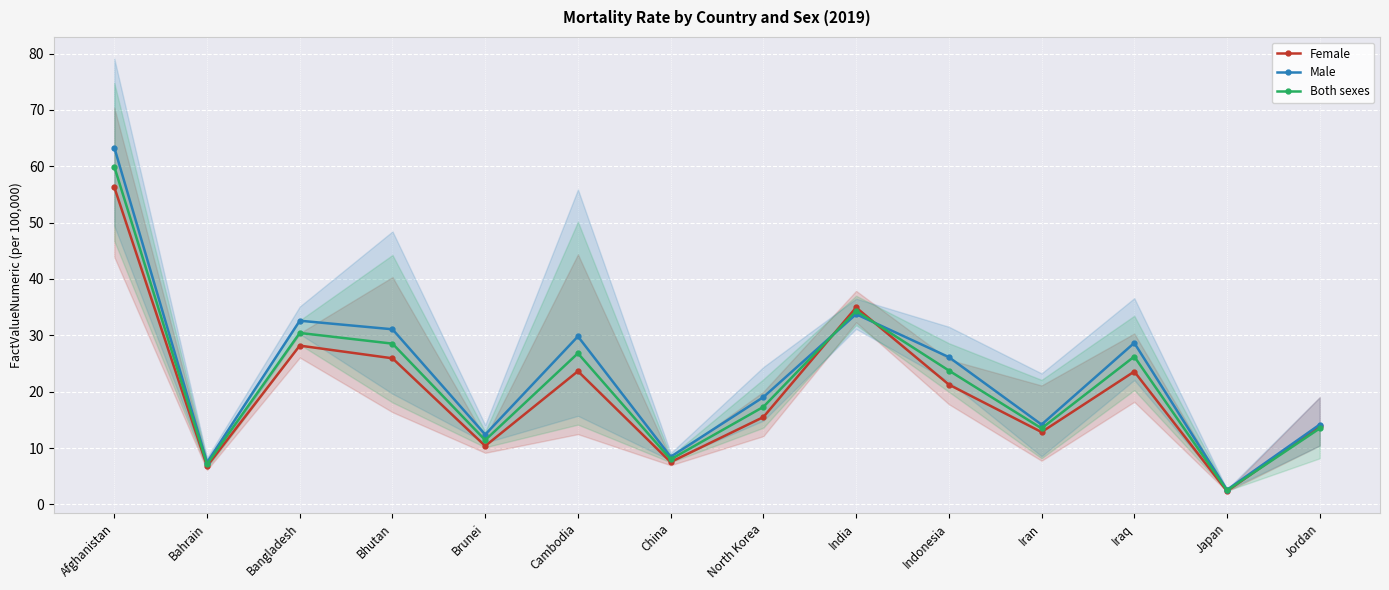

What is the sum of the Both sexes values at Iraq and Brunei?

37.6